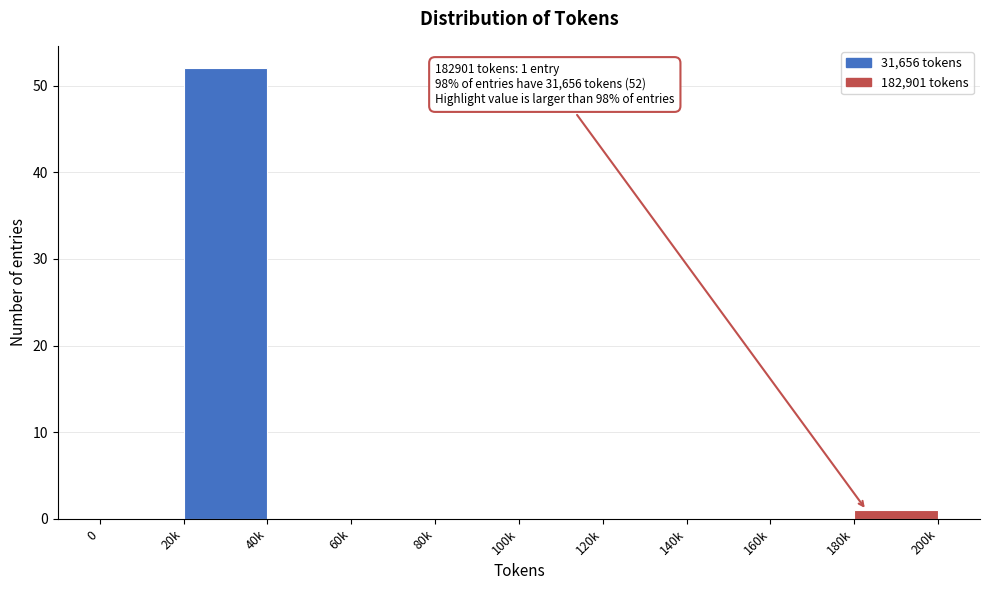

Reading left to right, list all the values displayed in this chart.

0=0	20k=52	40k=0	60k=0	80k=0	100k=0	120k=0	140k=0	160k=0	180k=1